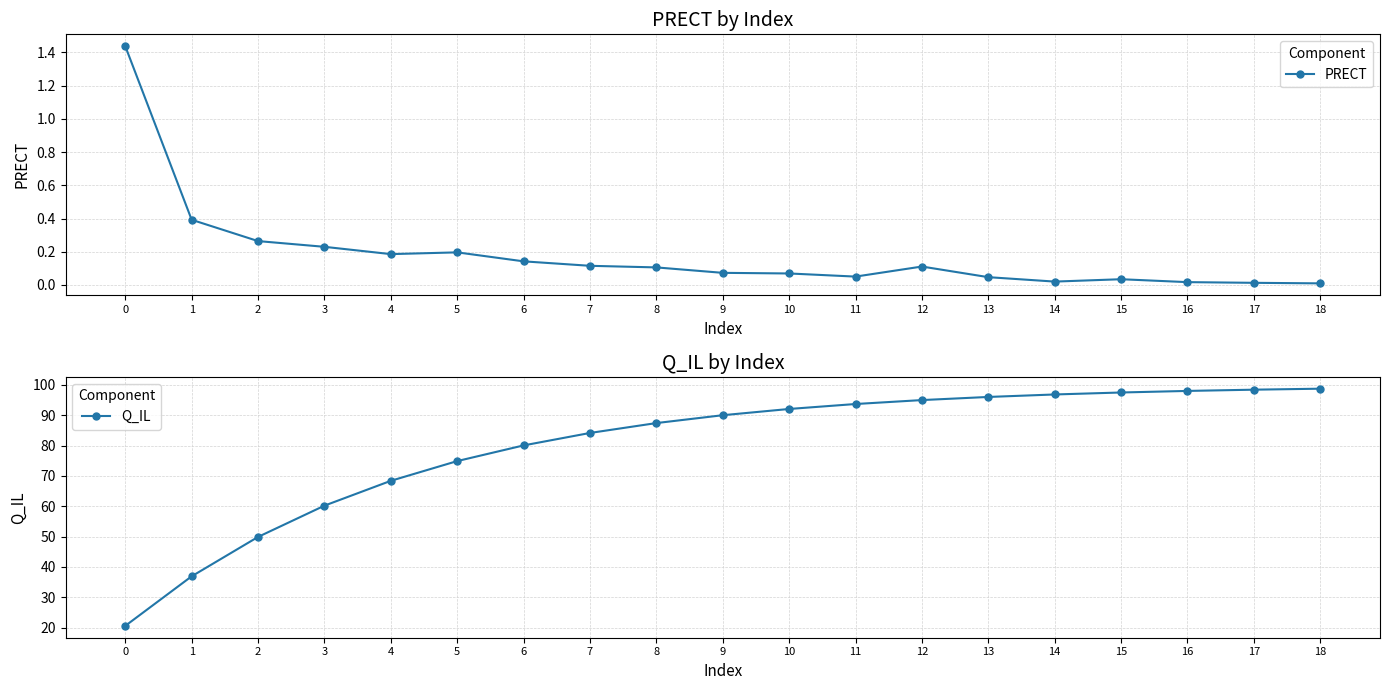

True or false: PRECT and Q_IL cross at least once.

False